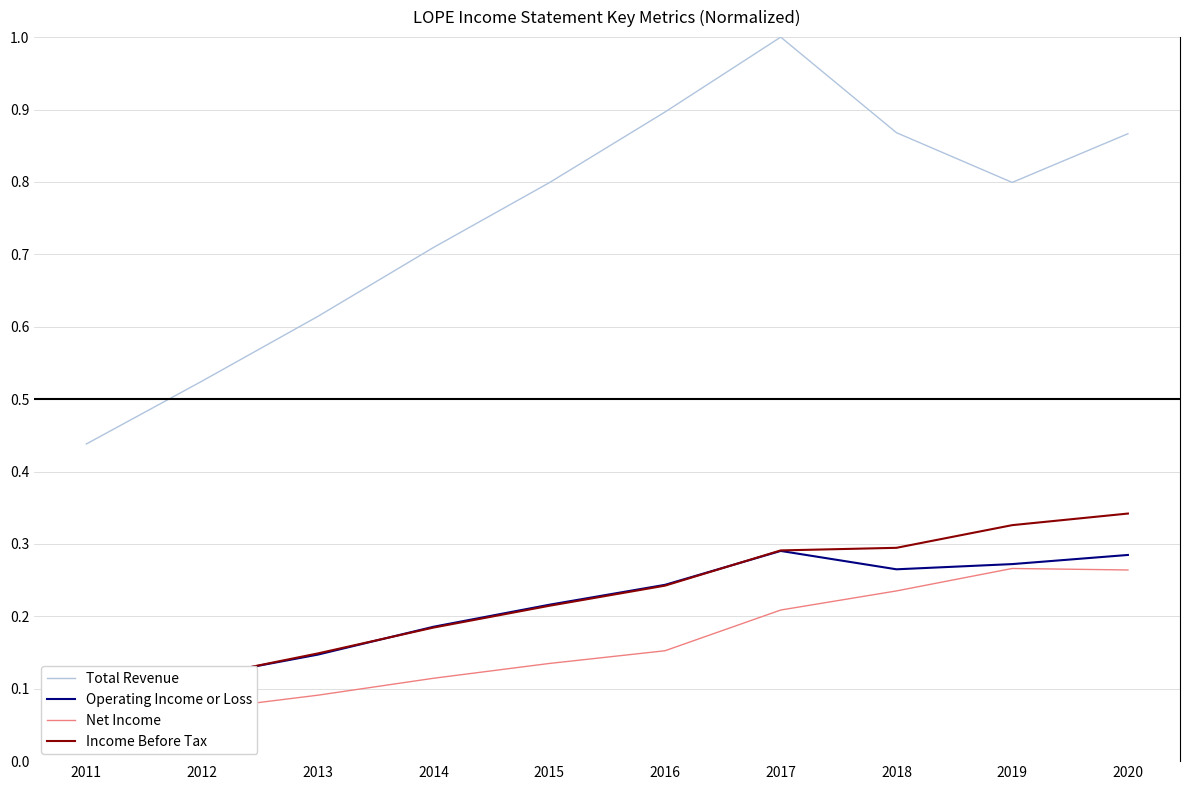

What is the minimum value shown in the chart?

0.1